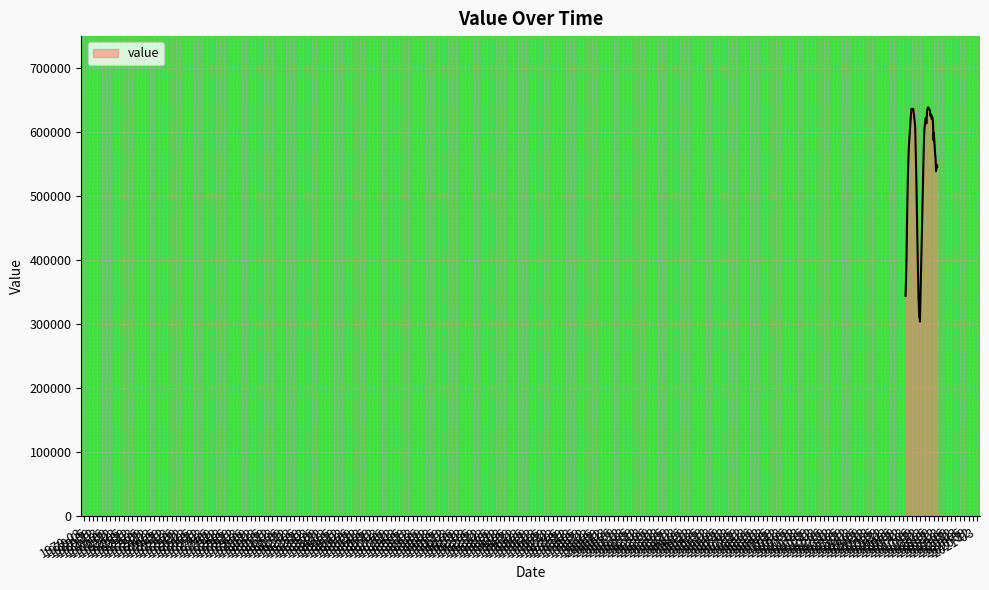

What is the minimum value shown in the chart?

304100